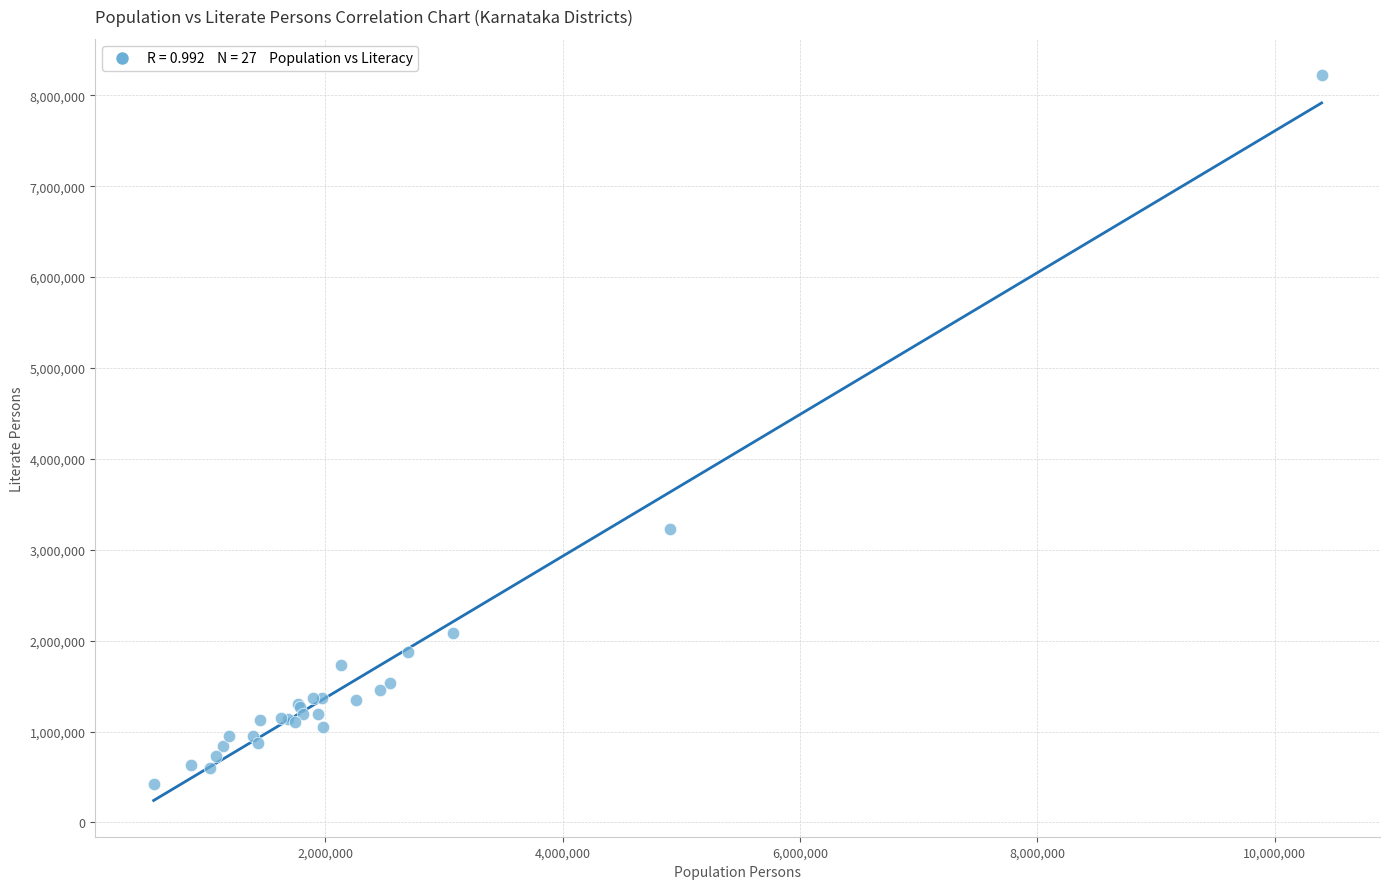

What Y value in the scatter plot is closest to 4321766?

3228213